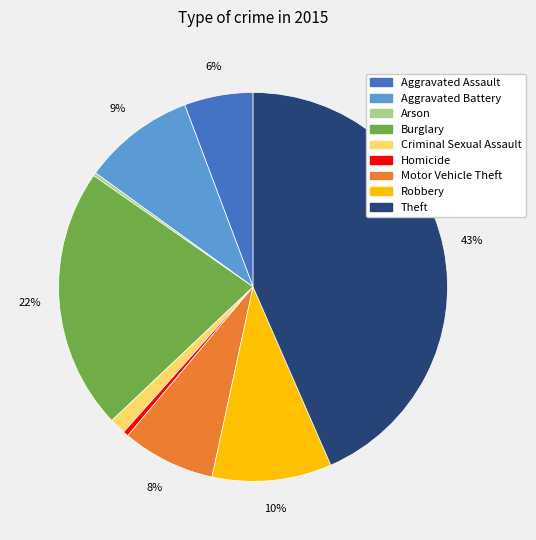

To the nearest percent, what percentage of the pie is Motor Vehicle Theft?

8%